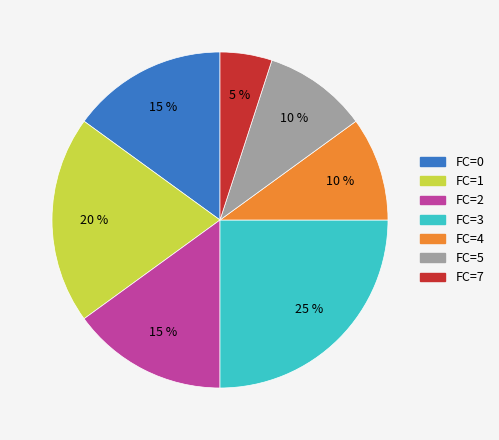

To the nearest percent, what is the combined percentage of FC=1 and FC=7?

25%